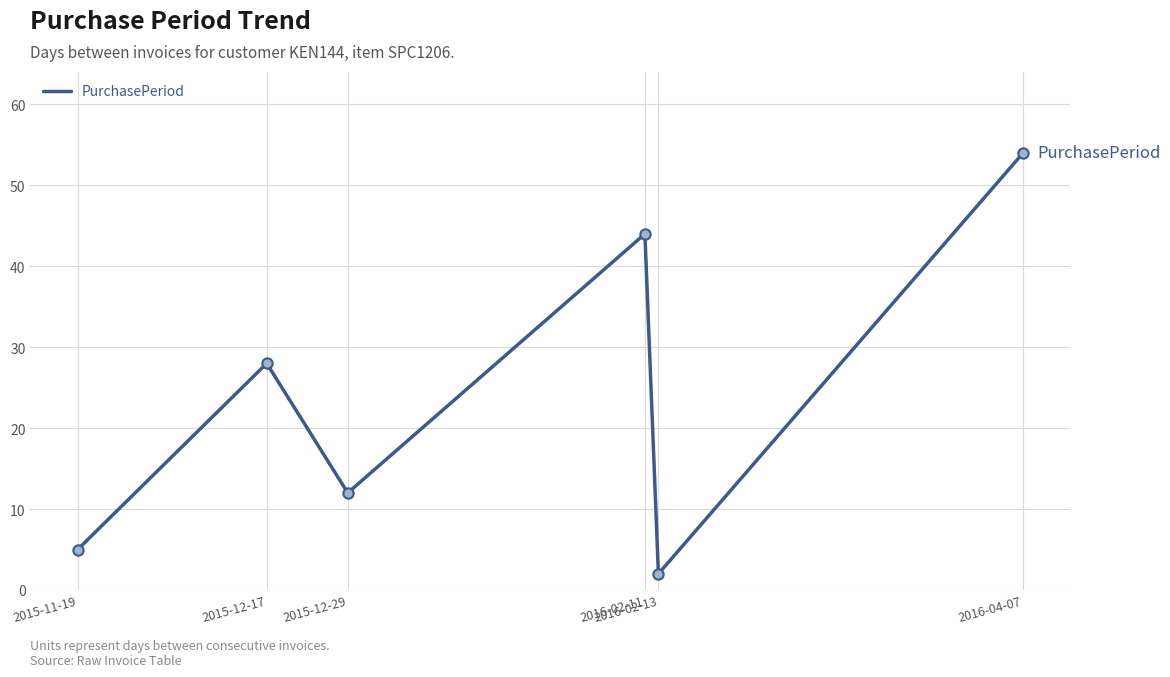

What is the ratio of the value at 2015-11-19 to the value at 2015-12-29?

0.4